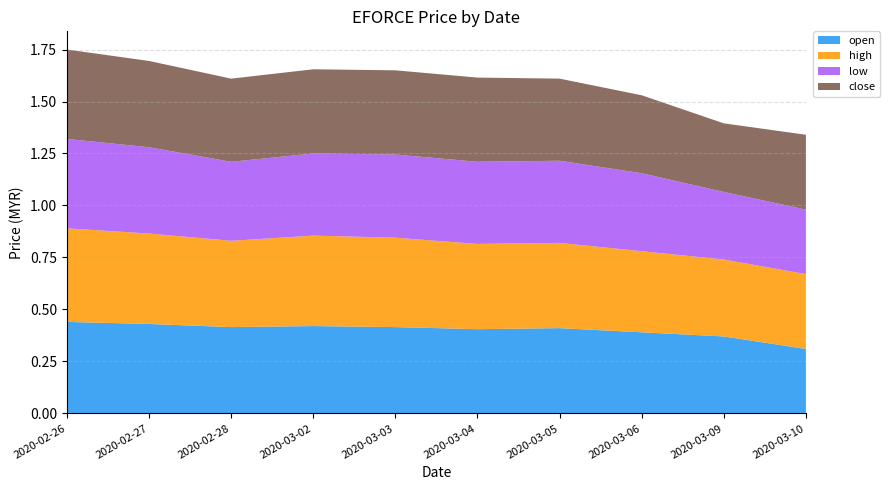

Reading right to left, what are all the values shown in this chart?

open: 2020-03-10=0.3	2020-03-09=0.4	2020-03-06=0.4	2020-03-05=0.4	2020-03-04=0.4	2020-03-03=0.4	2020-03-02=0.4	2020-02-28=0.4	2020-02-27=0.4	2020-02-26=0.4
high: 2020-03-10=0.4	2020-03-09=0.4	2020-03-06=0.4	2020-03-05=0.4	2020-03-04=0.4	2020-03-03=0.4	2020-03-02=0.4	2020-02-28=0.4	2020-02-27=0.4	2020-02-26=0.5
low: 2020-03-10=0.3	2020-03-09=0.3	2020-03-06=0.4	2020-03-05=0.4	2020-03-04=0.4	2020-03-03=0.4	2020-03-02=0.4	2020-02-28=0.4	2020-02-27=0.4	2020-02-26=0.4
close: 2020-03-10=0.4	2020-03-09=0.3	2020-03-06=0.4	2020-03-05=0.4	2020-03-04=0.4	2020-03-03=0.4	2020-03-02=0.4	2020-02-28=0.4	2020-02-27=0.4	2020-02-26=0.4